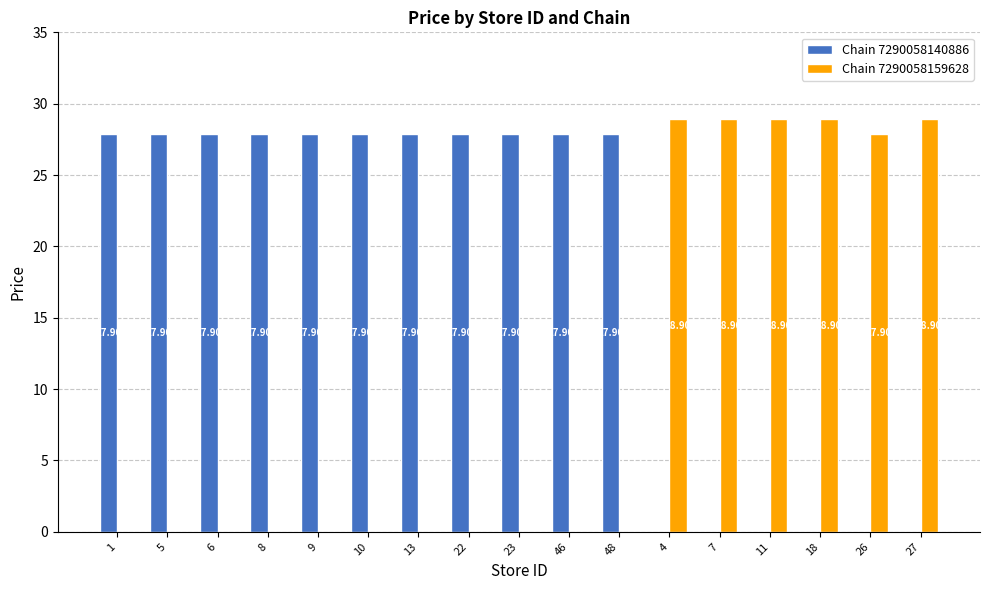

True or false: Chain 7290058159628 has a value of 18.8 at 5.

False